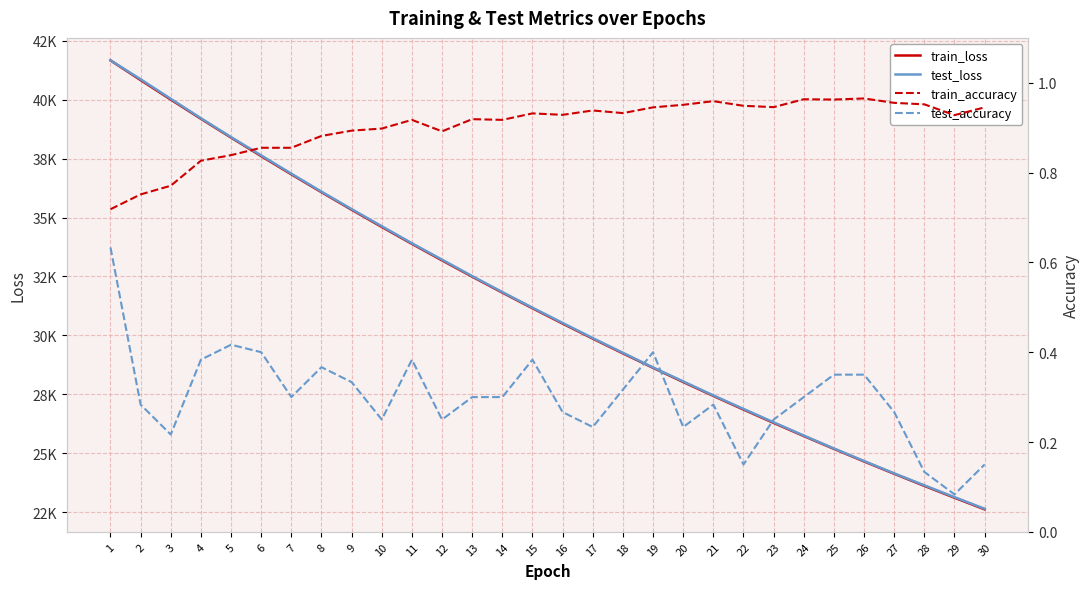

True or false: test_accuracy has a value of 0.4 at 19.

True